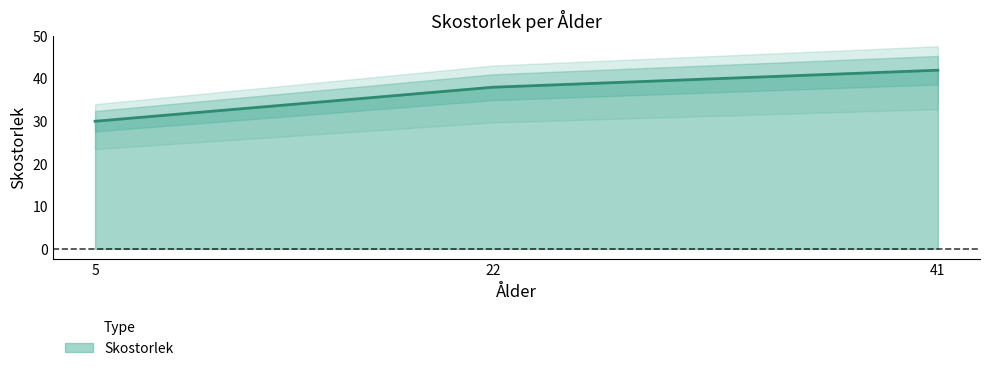

What value does the data have at 22.0, to the nearest 10?

40